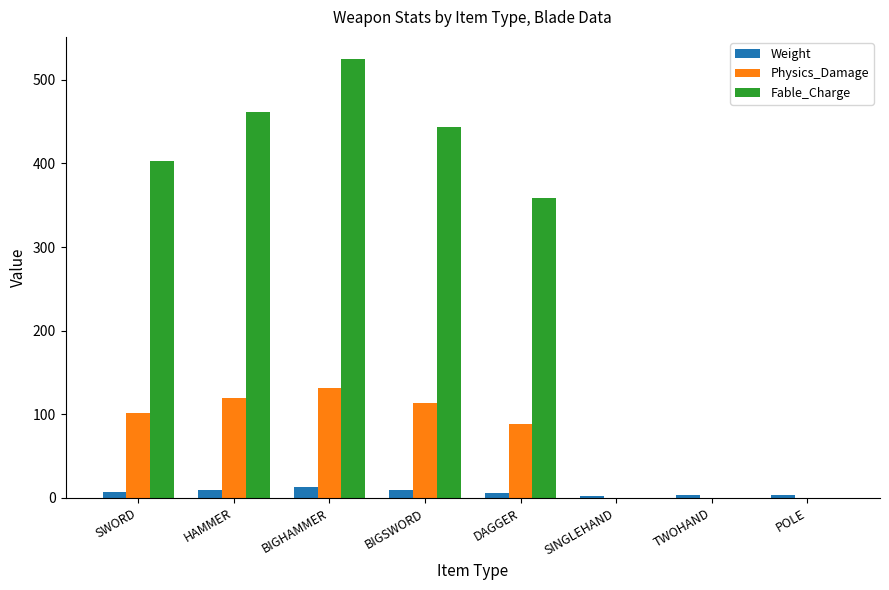

The Fable_Charge series shows 309.0 at TWOHAND. True or false?

False